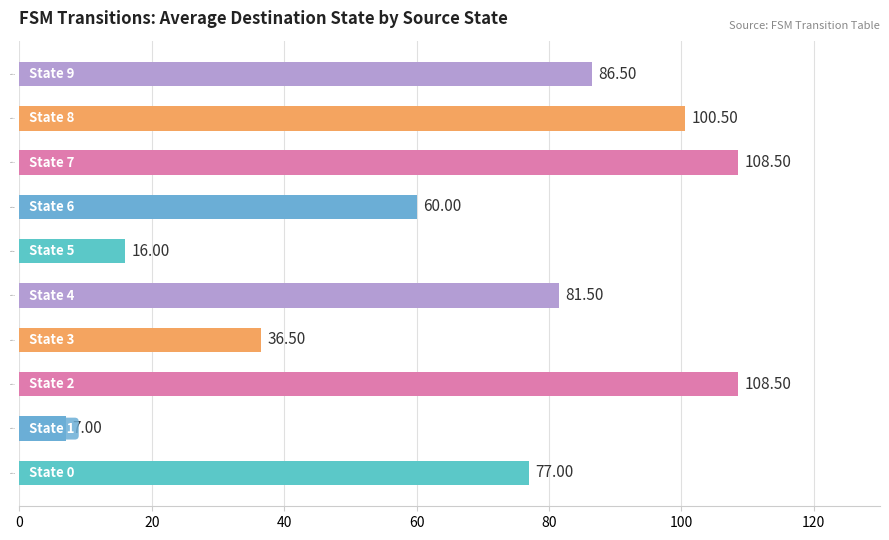

Which has a higher value, State 9 or State 3?

State 9